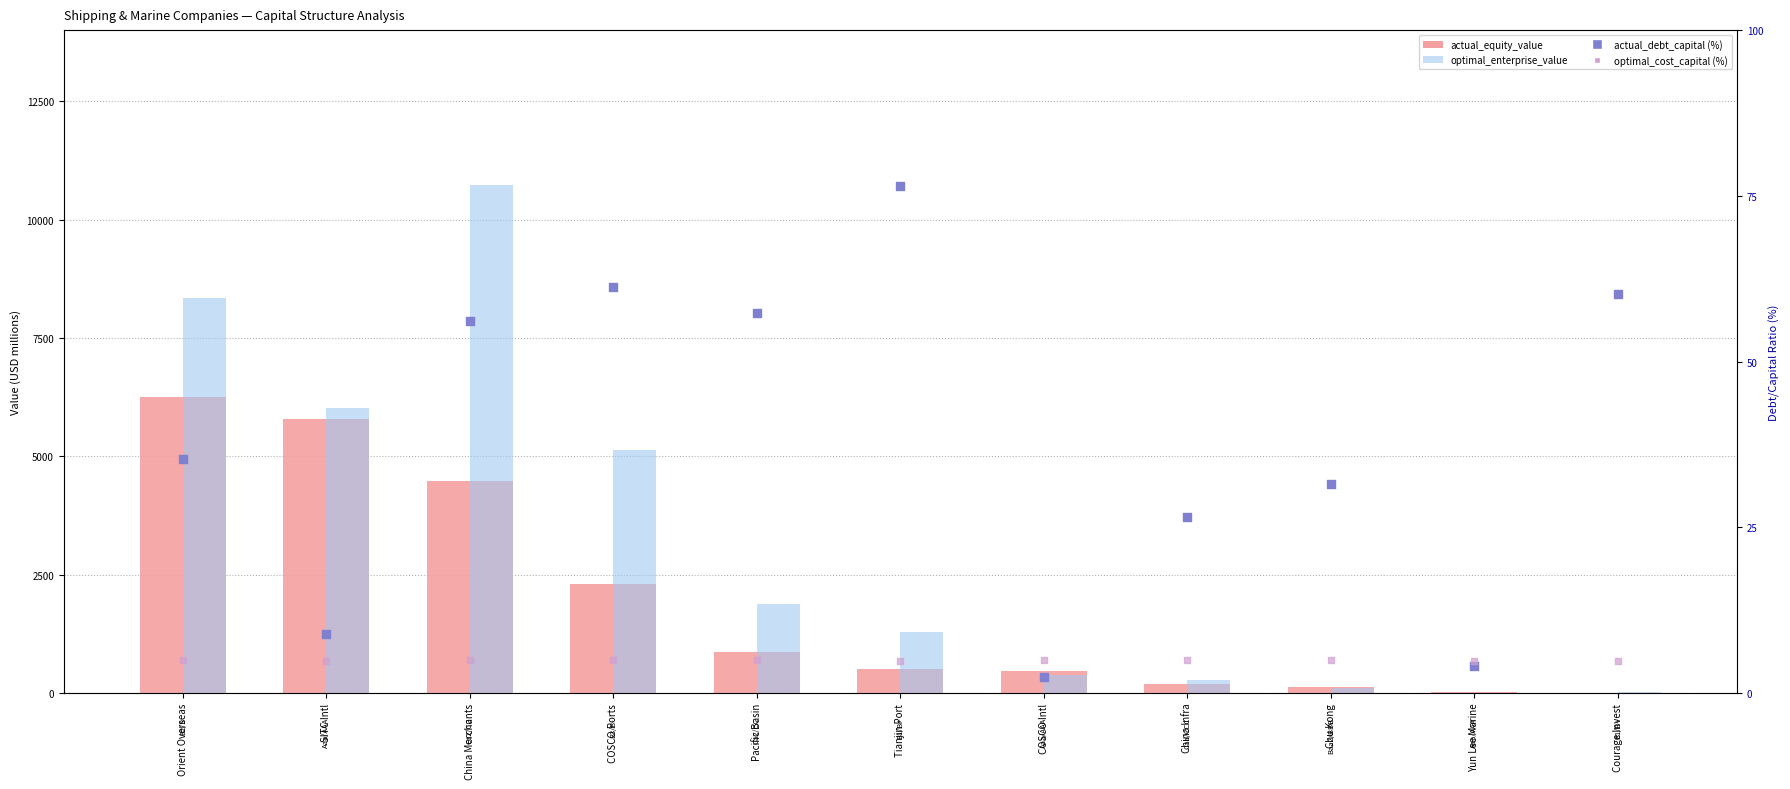

Which series reaches the minimum Y coordinate?

actual_debt_capital (%)